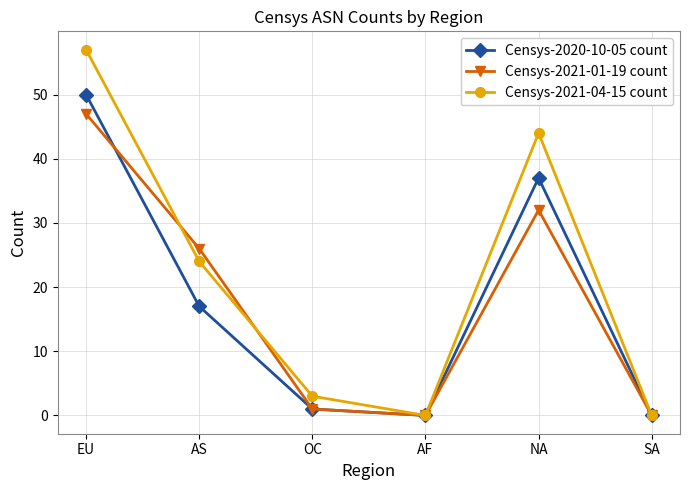

What is the sum of all Censys-2020-10-05 count values?

105